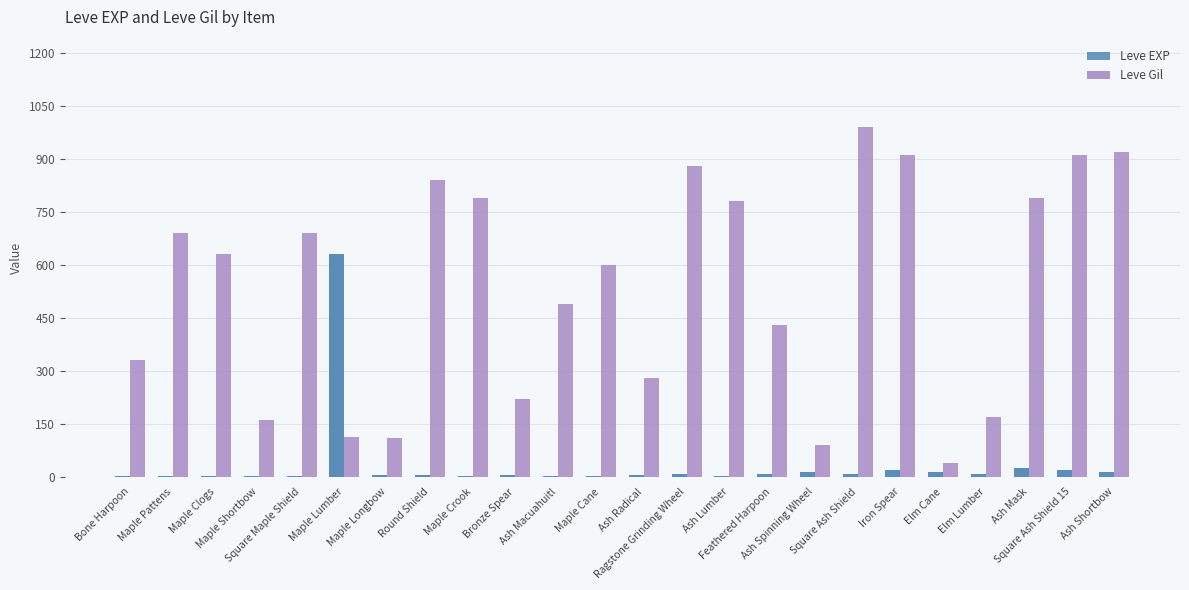

Which series has the largest total across all categories?

Leve Gil